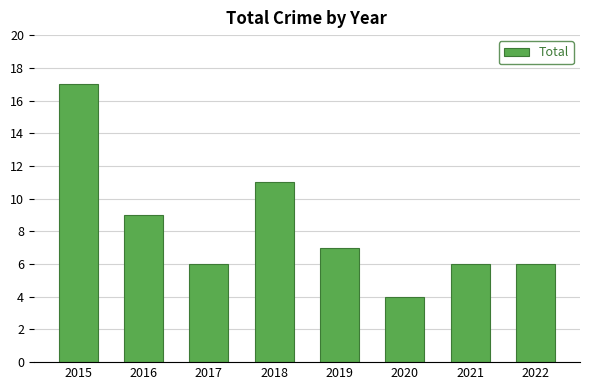

What value does the data have at 2018?

11